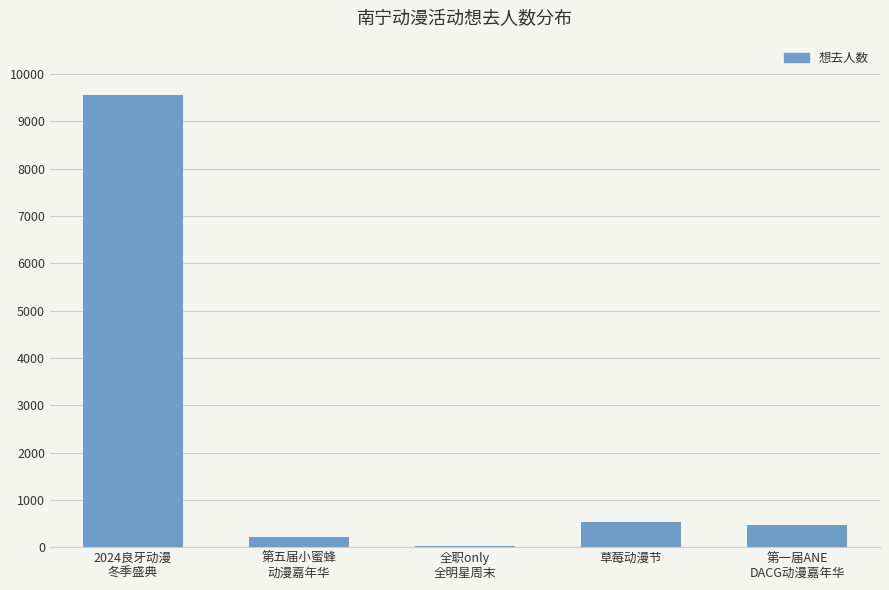

What is the average value?

2159